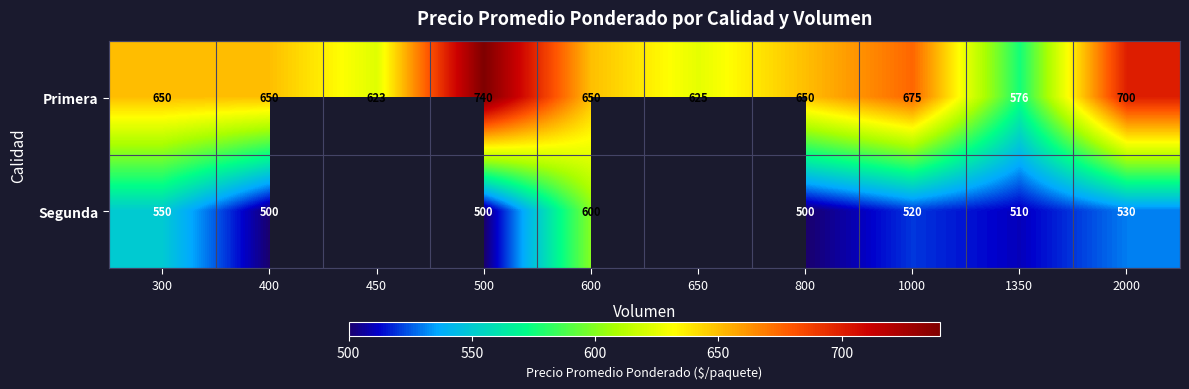

What is the minimum value for Primera?

576